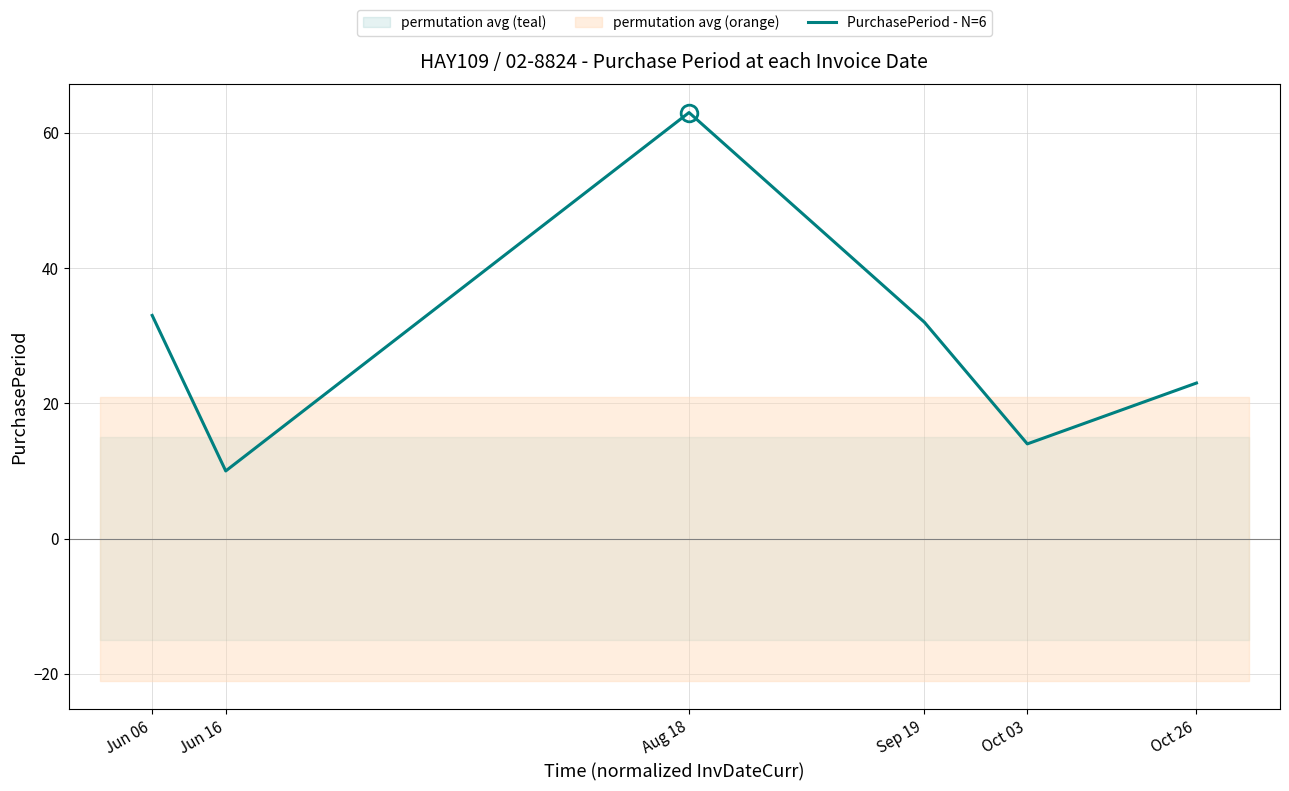

Reading right to left, extract all data points from this chart.

23	14	32	63	10	33